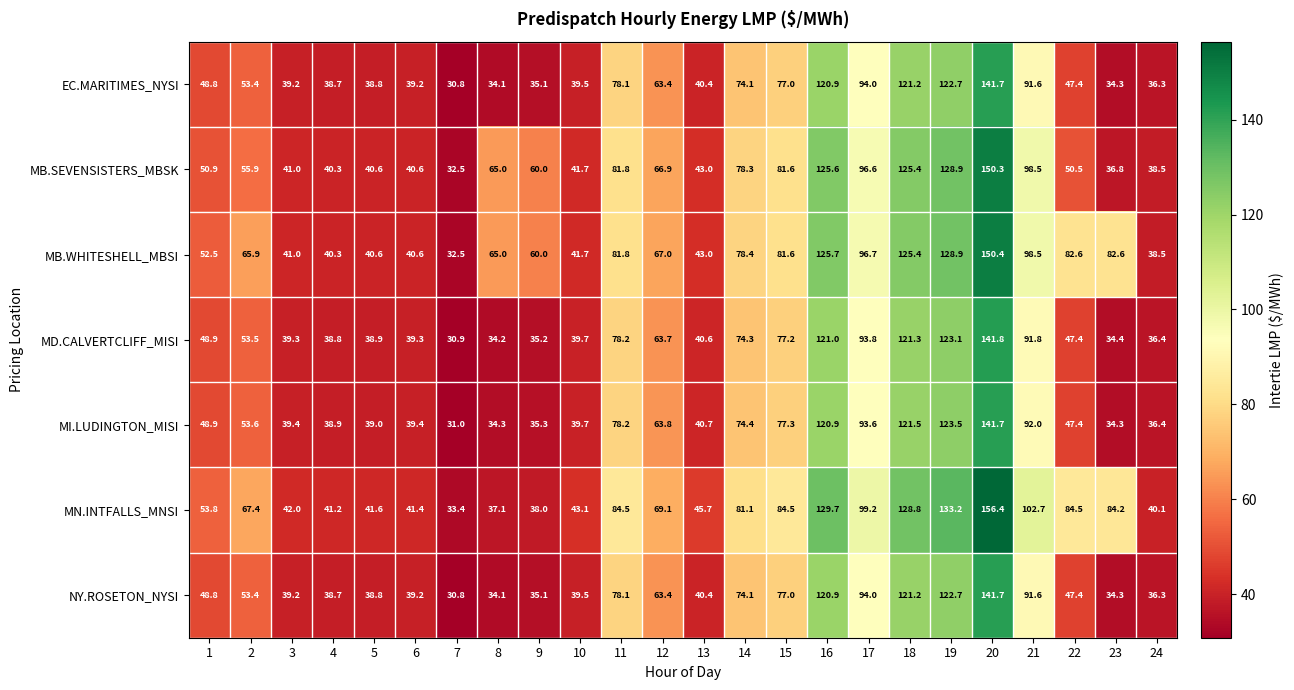

What is the minimum value shown in the chart?

30.8